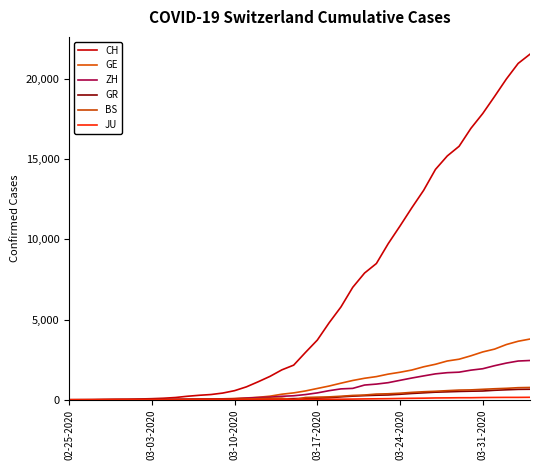

How many lines are shown in the chart?

6